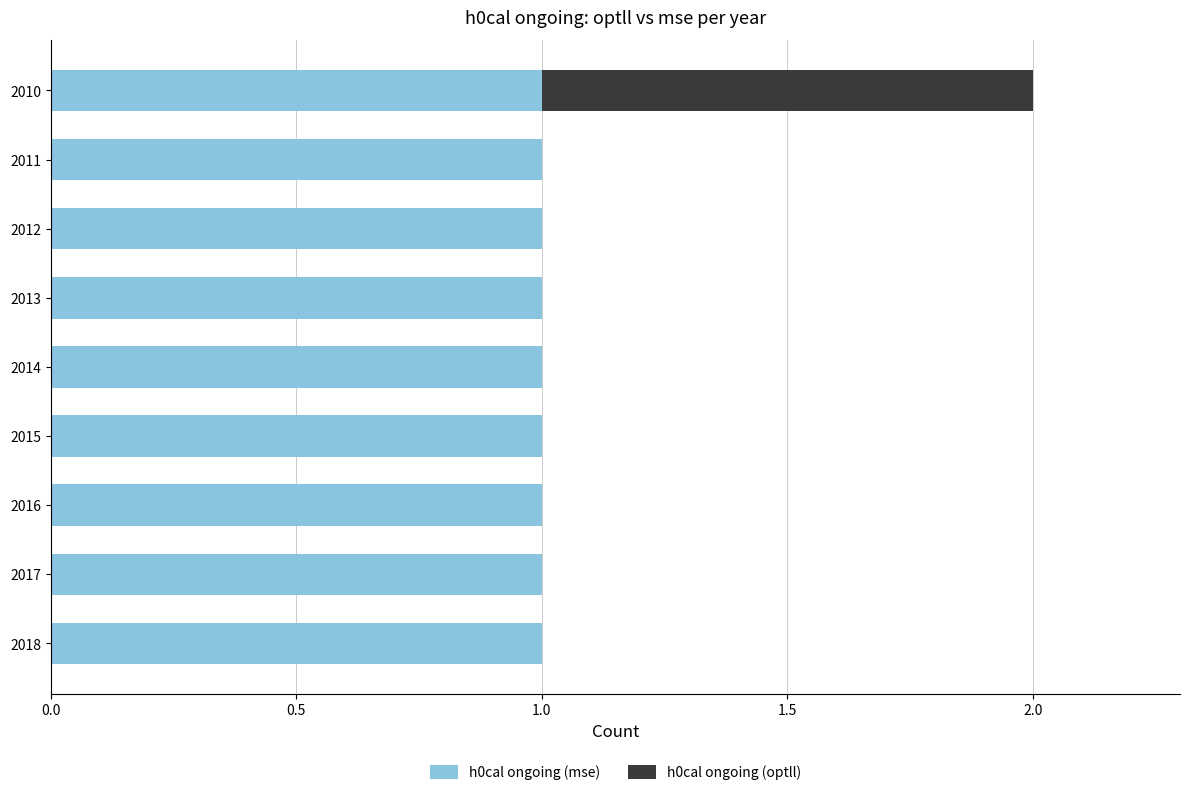

The h0cal ongoing (mse) series shows 2 at 2011. True or false?

False